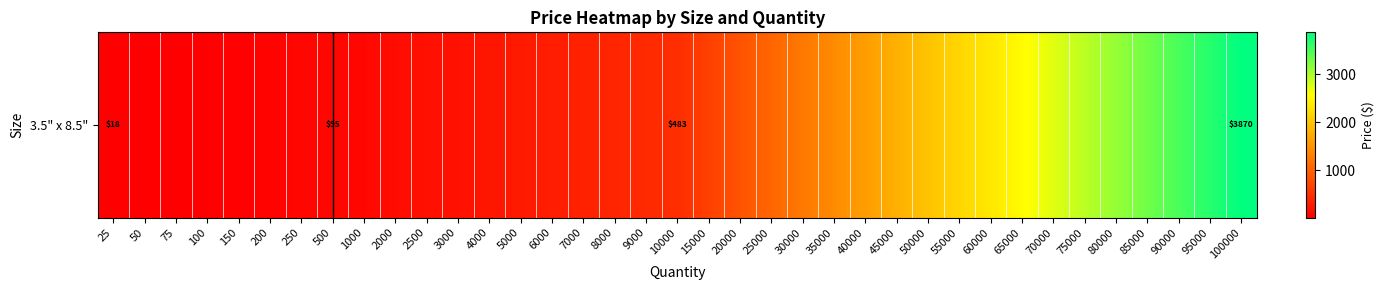

List the labels in order of value, smallest first.

25, 50, 75, 100, 150, 200, 250, 500, 1000, 2000, 2500, 3000, 4000, 5000, 6000, 7000, 8000, 9000, 10000, 15000, 20000, 25000, 30000, 35000, 40000, 45000, 50000, 55000, 60000, 65000, 70000, 75000, 80000, 85000, 90000, 95000, 100000